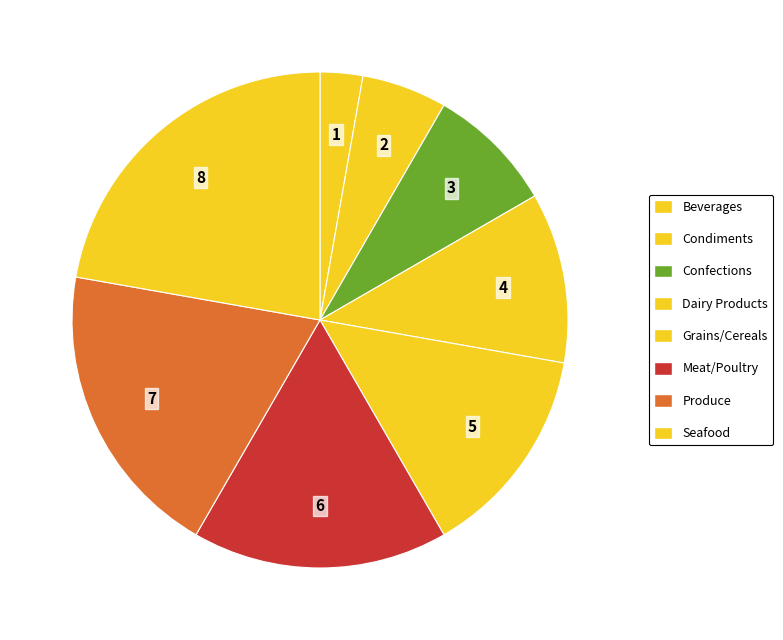

Is it true that Dairy Products is 23% of the pie?

False